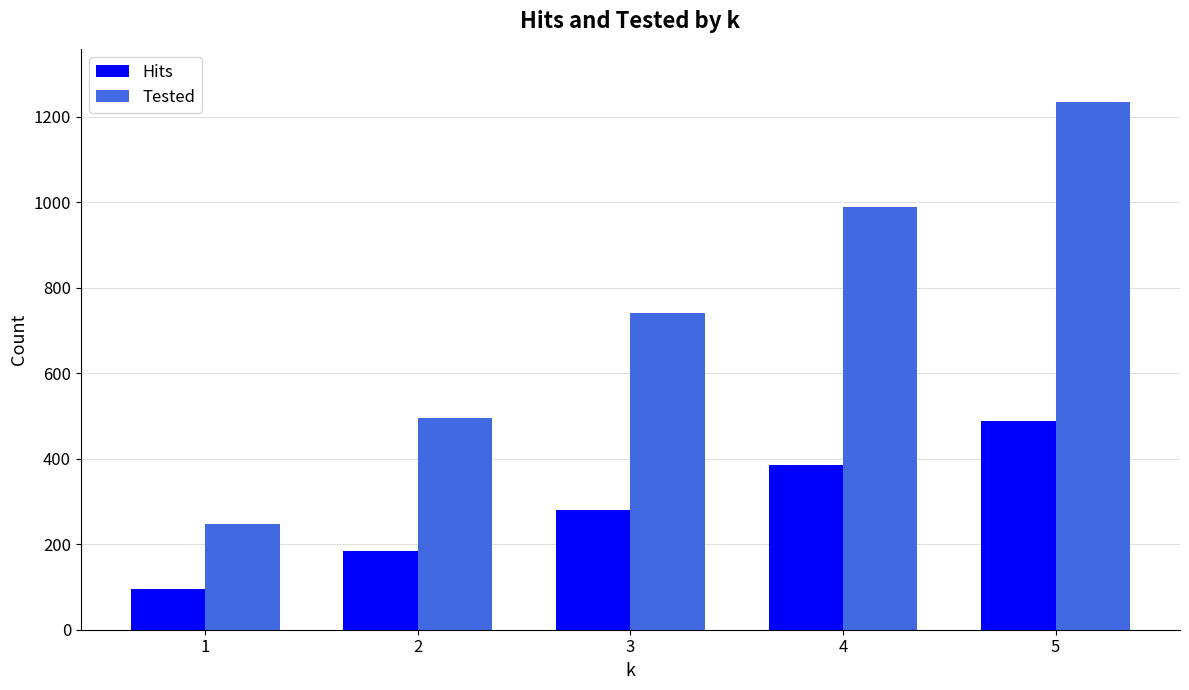

What is the difference between the second highest and minimum values in the Hits series?

291